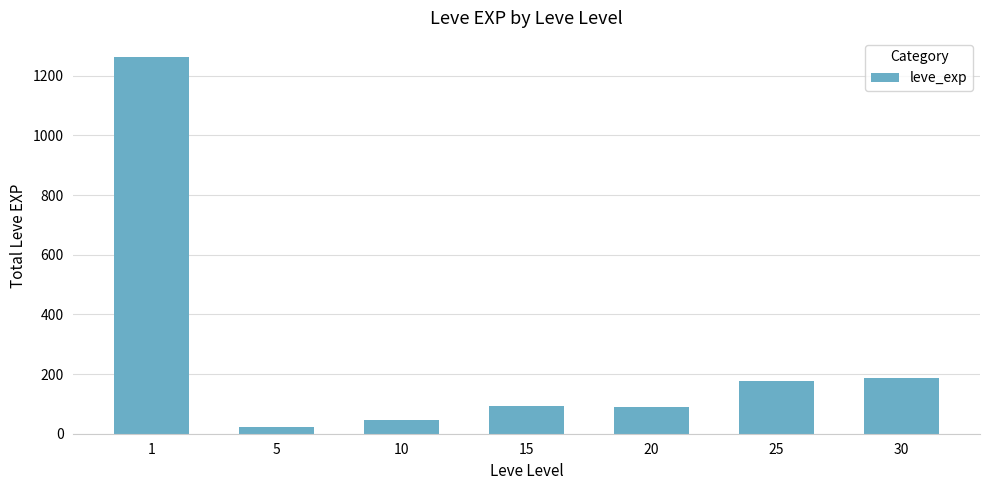

What is the change in value from 5 to 25?

+156